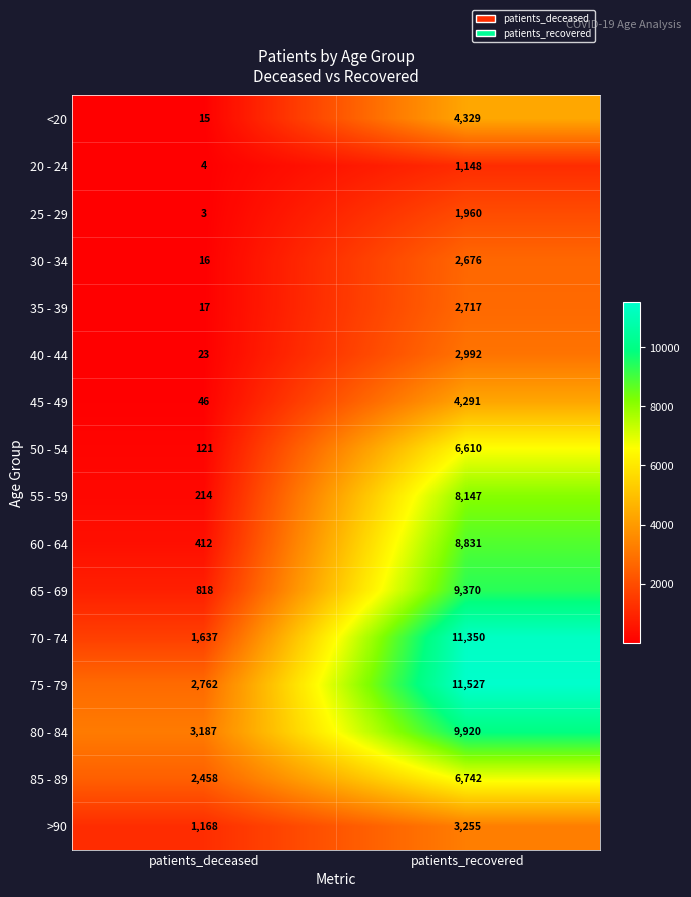

What is the highest value of the 55 - 59 series?

8147